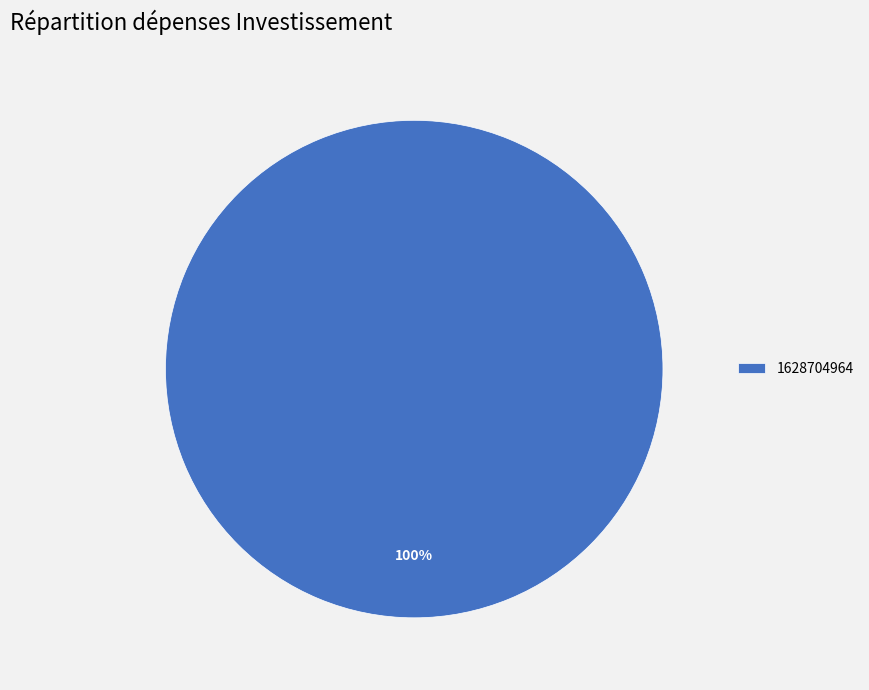

What percentage is the 1628704964 slice, to the nearest percent?

100%